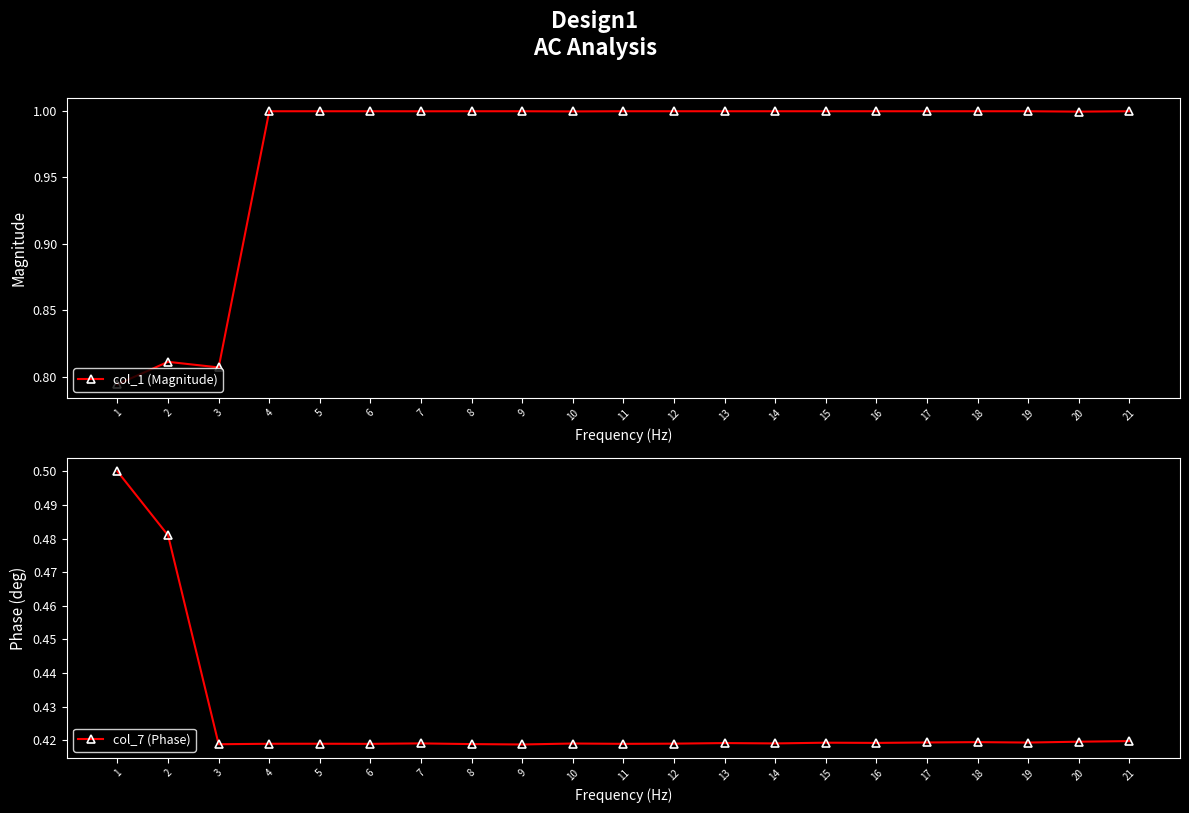

What is the average value of the col_7 (Phase) series?

0.4